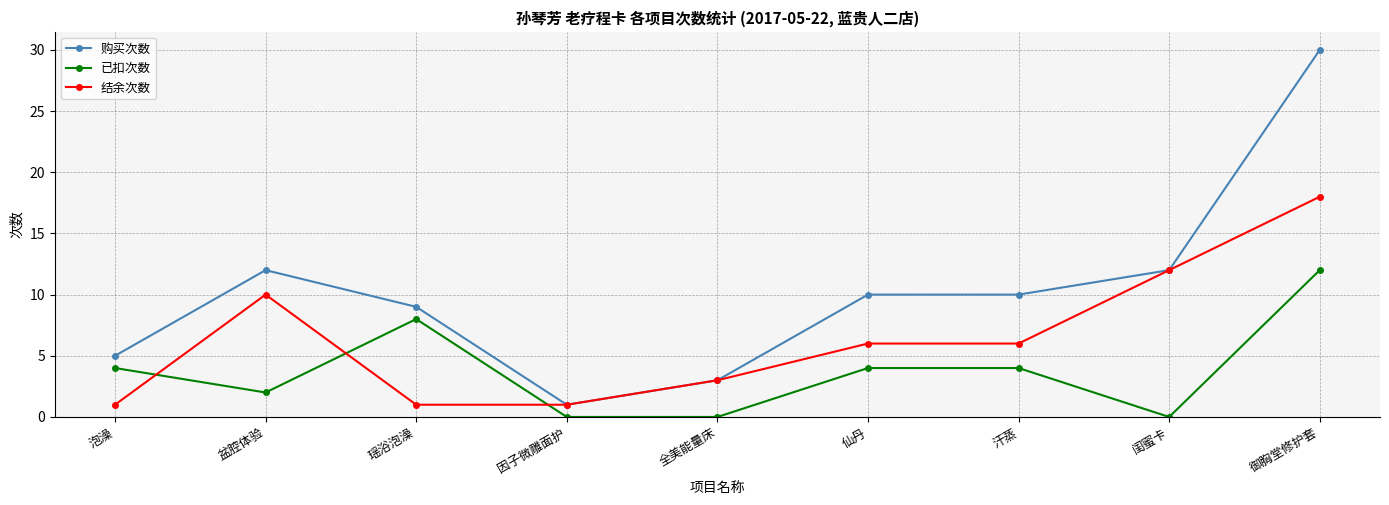

Reading right to left, extract all data points from this chart.

购买次数: 30	12	10	10	3	1	9	12	5
已扣次数: 12	0	4	4	0	0	8	2	4
结余次数: 18	12	6	6	3	1	1	10	1